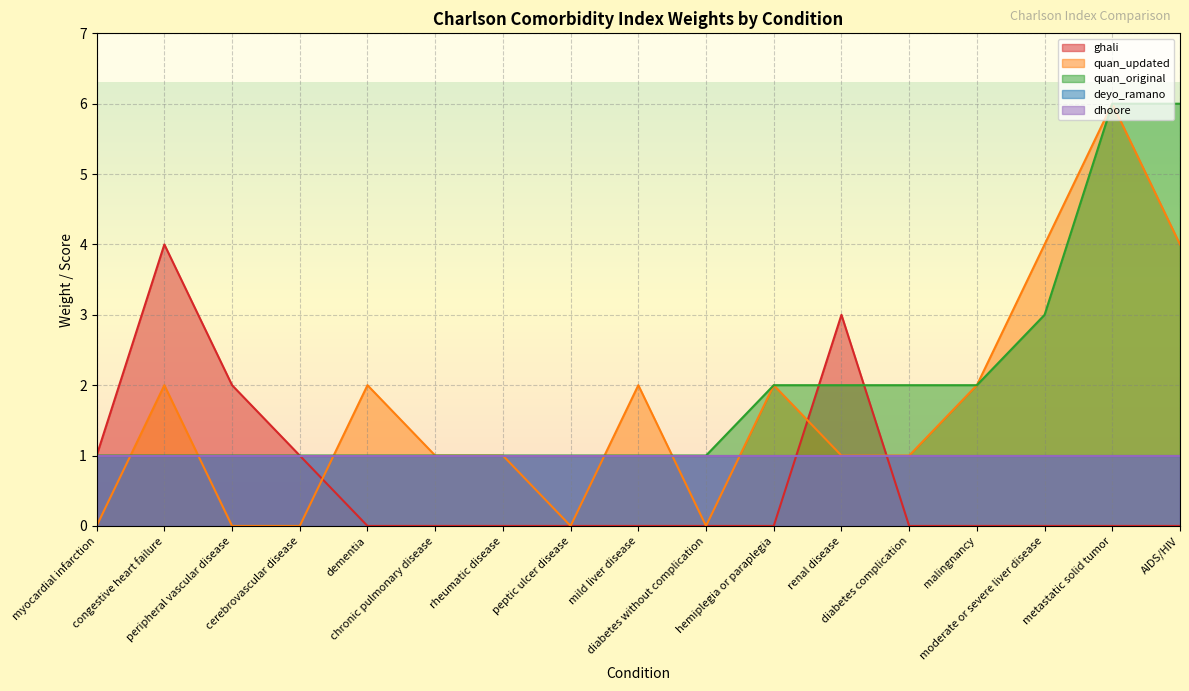

At which category does quan_updated reach its first local peak?

congestive heart failure